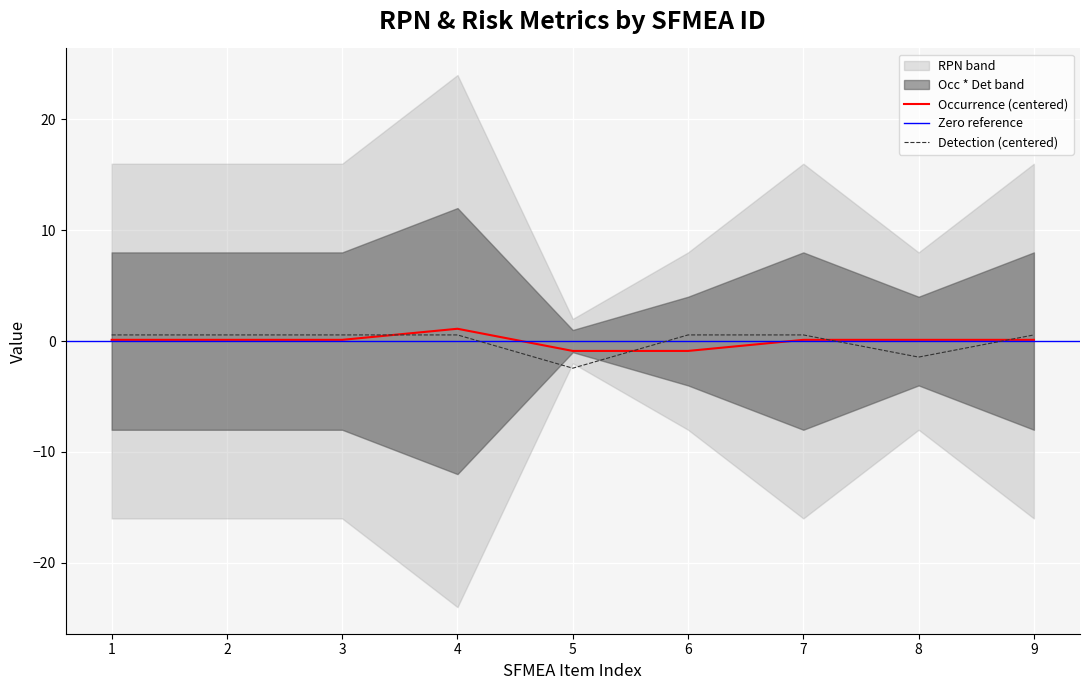

What is the value of the Occurrence point at the 7th from the left?

0.1